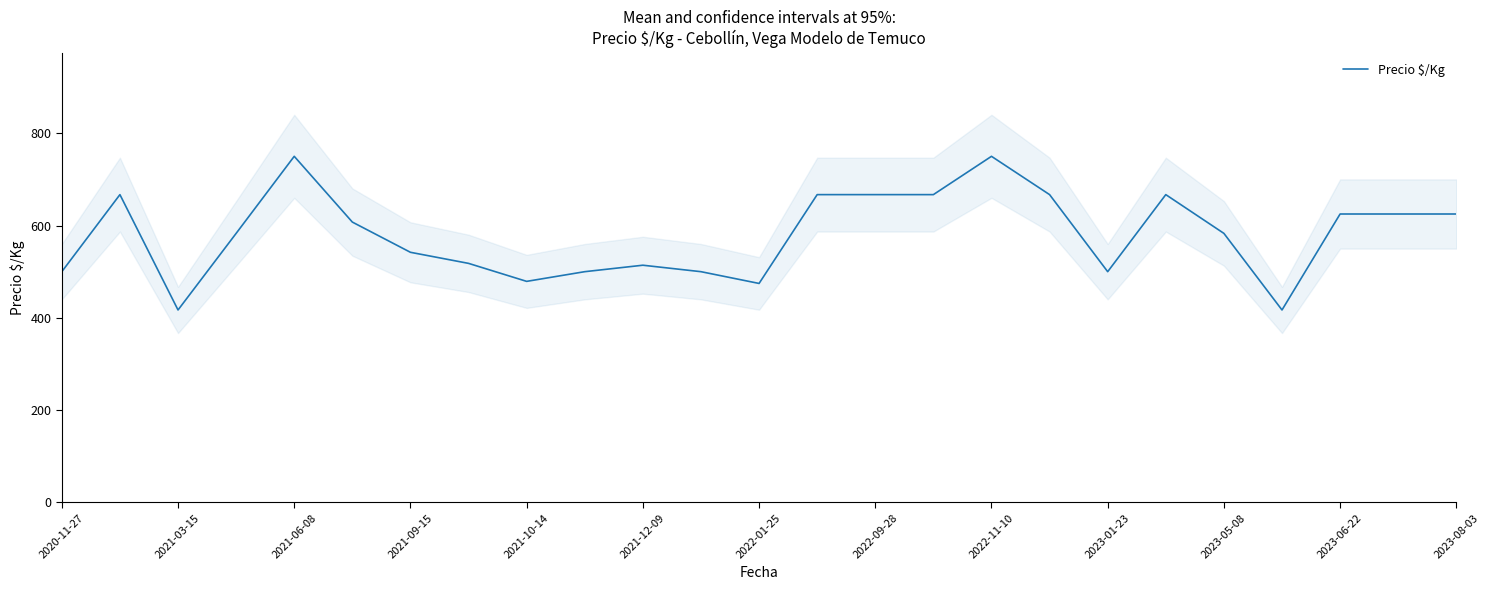

What is the maximum value for Precio $/Kg?

750.0